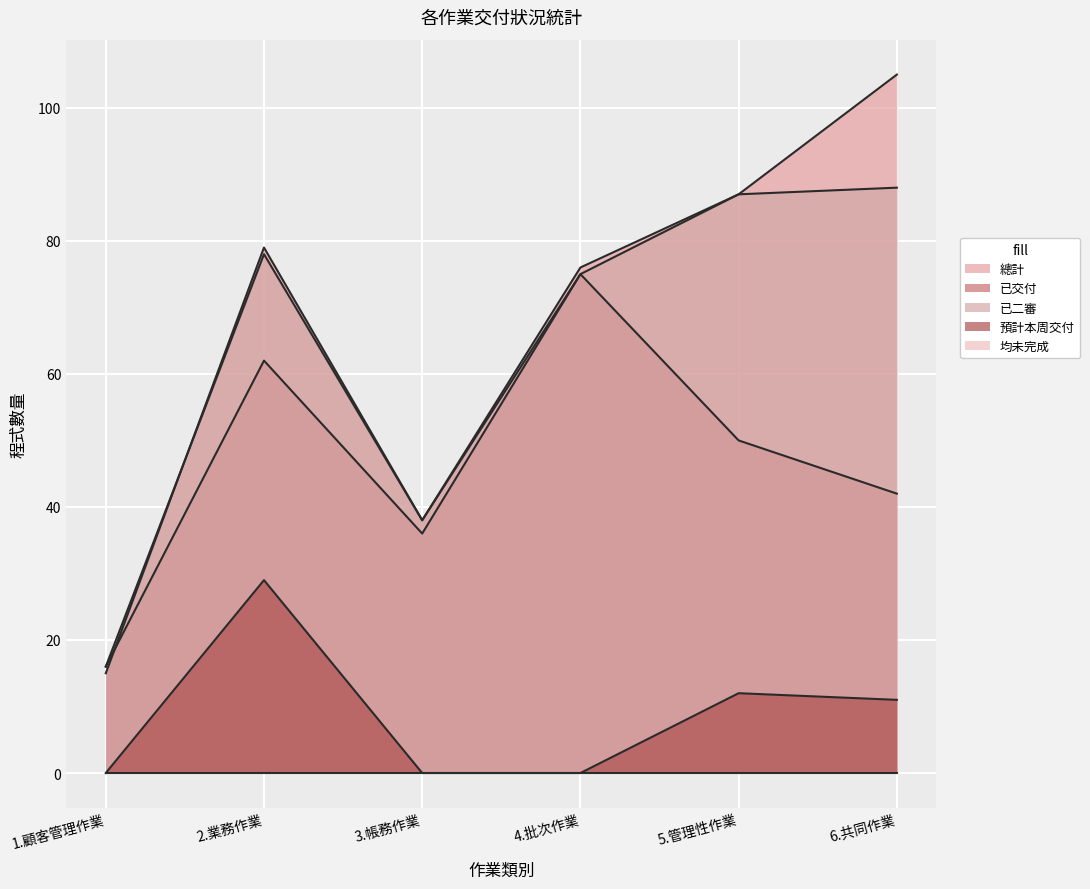

What is the value of the 已二審 point at the 3rd from the left?

38